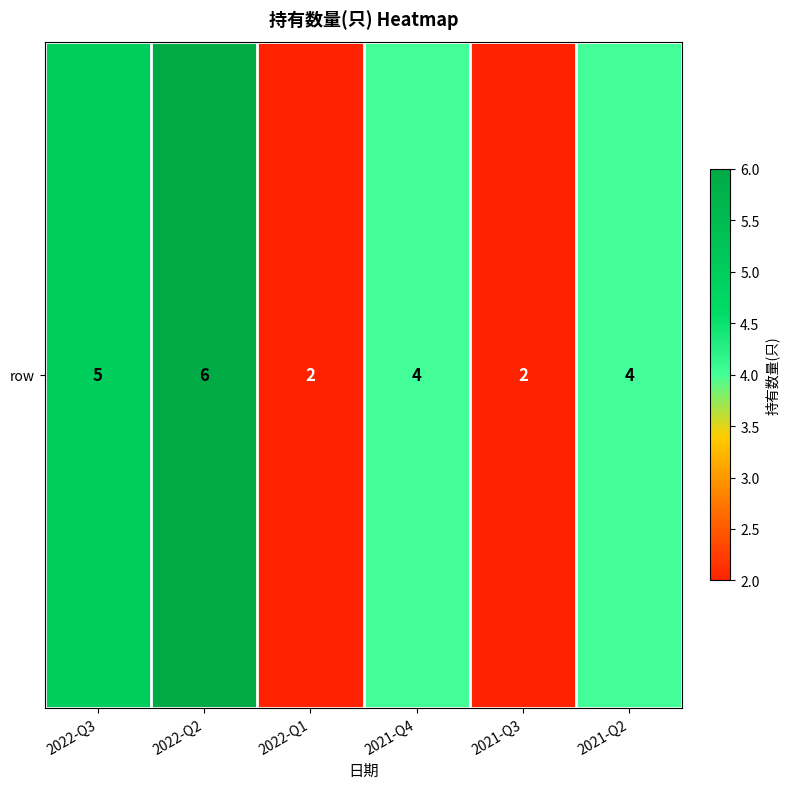

List the labels in order of value, smallest first.

2022-Q1, 2021-Q3, 2021-Q4, 2021-Q2, 2022-Q3, 2022-Q2